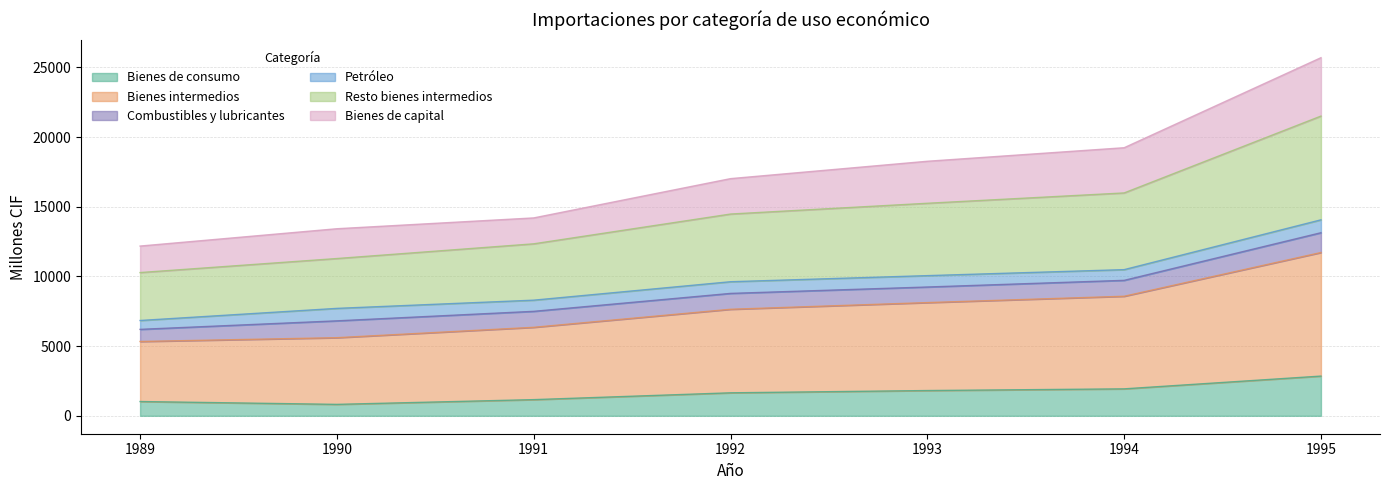

True or false: Bienes de consumo and Resto bienes intermedios cross at least once.

False